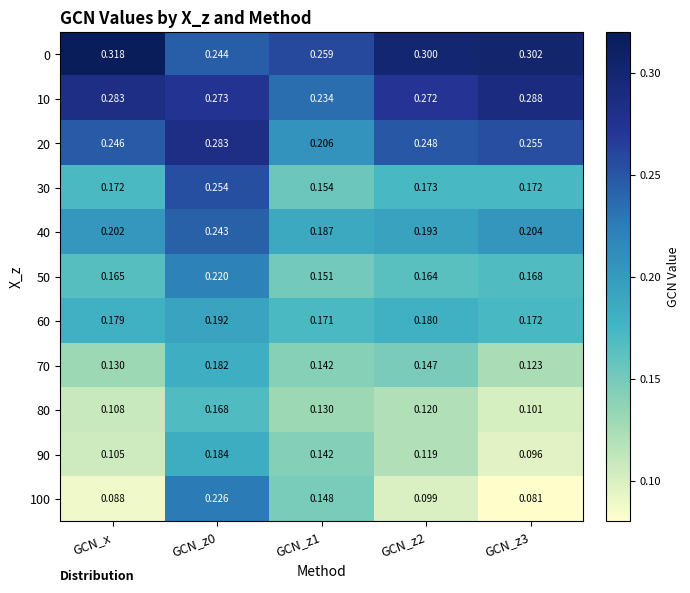

Between GCN_z0 and GCN_z3, which series saw the biggest shift?

100